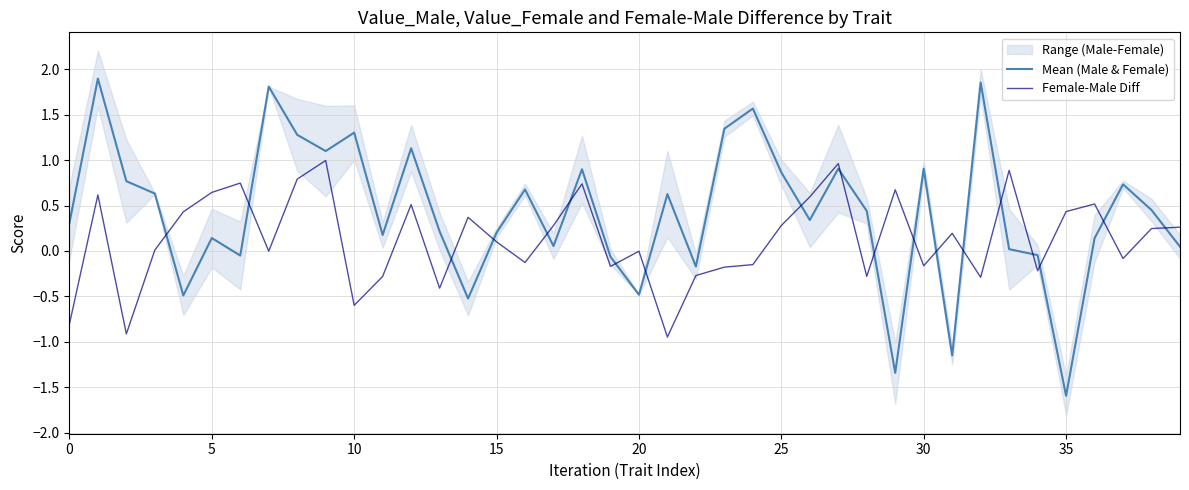

How many times do Mean (Male & Female) and Female-Male Diff cross each other?

19